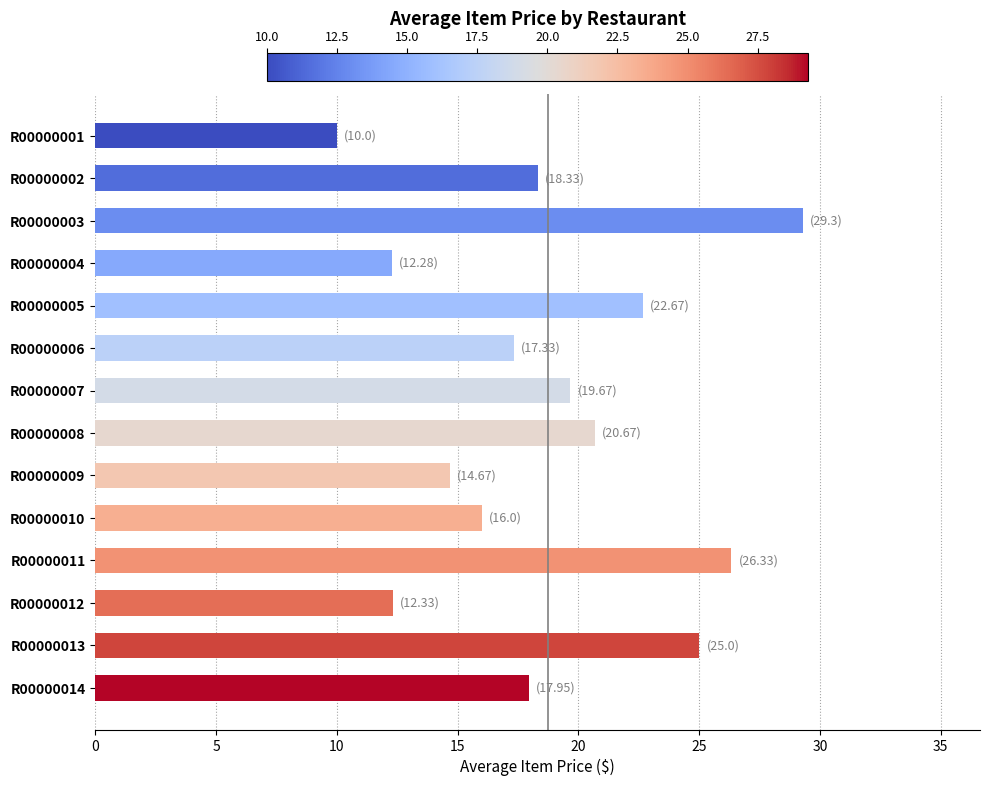

Is it true that the value at R00000013 is 7.1?

False